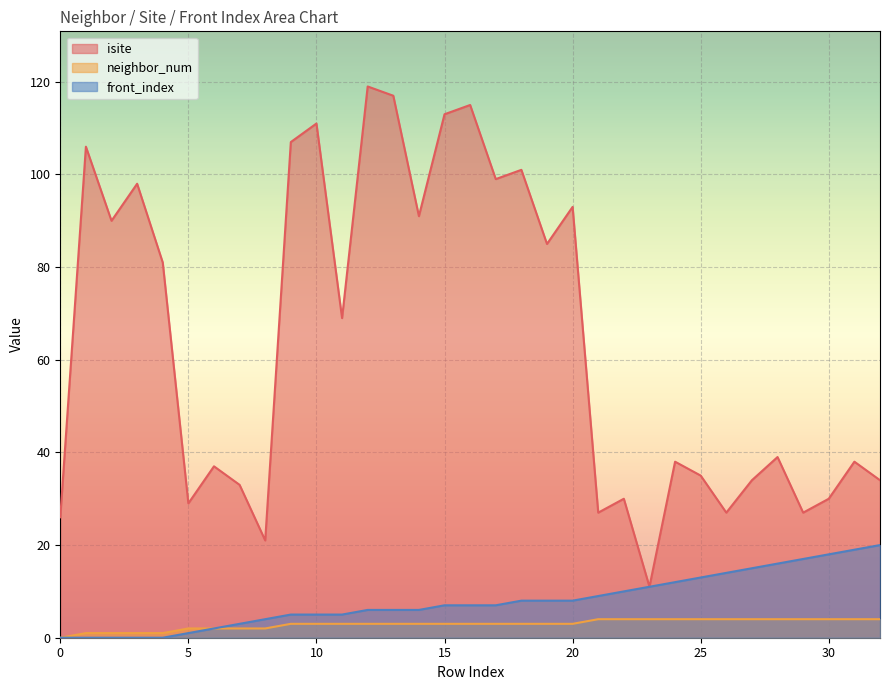

At which category is the sum across all series the highest?

12